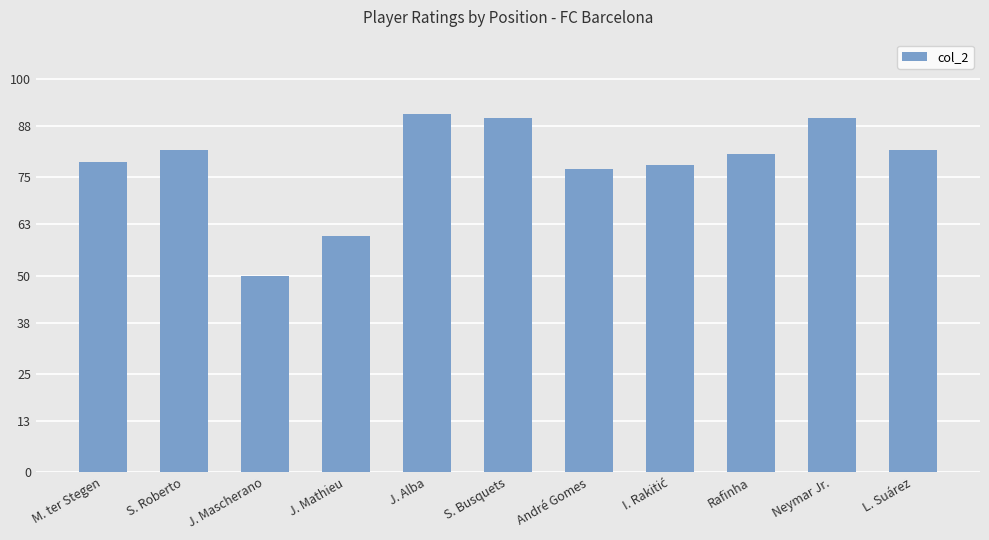

Reading left to right, list all the values displayed in this chart.

79	82	50	60	91	90	77	78	81	90	82